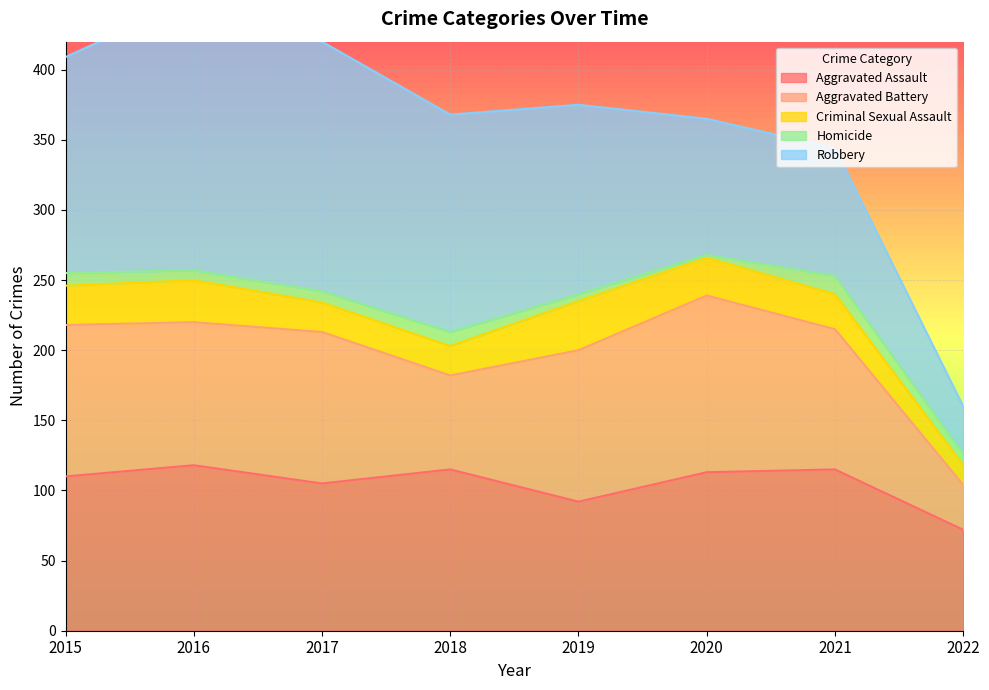

Which series has the largest total across all categories?

Robbery